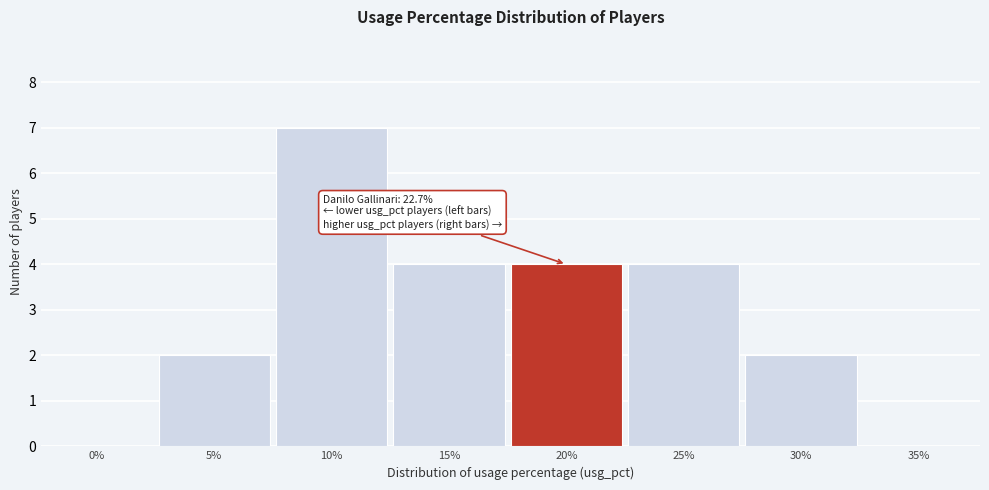

Reading right to left, list all the values displayed in this chart.

35%=0	30%=2	25%=4	20%=4	15%=4	10%=7	5%=2	0%=0